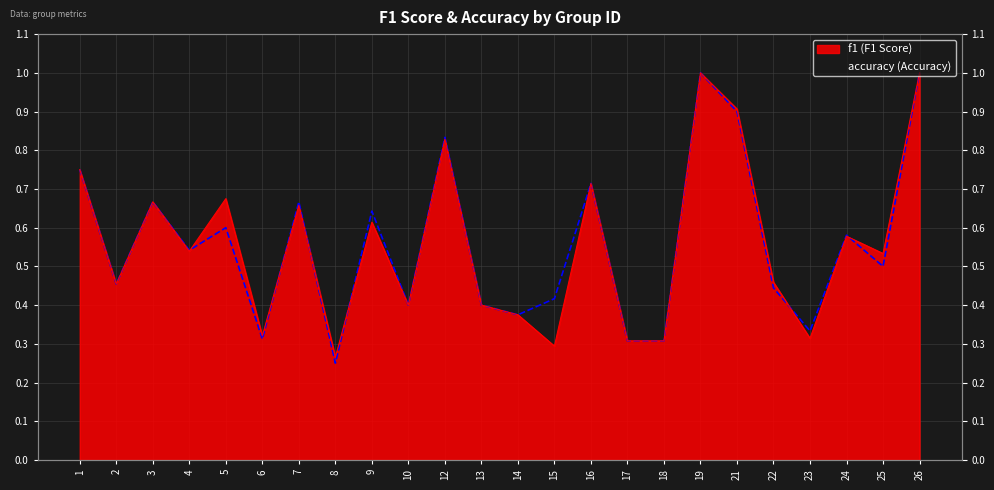

Which category has the lowest value in the f1 series?

8